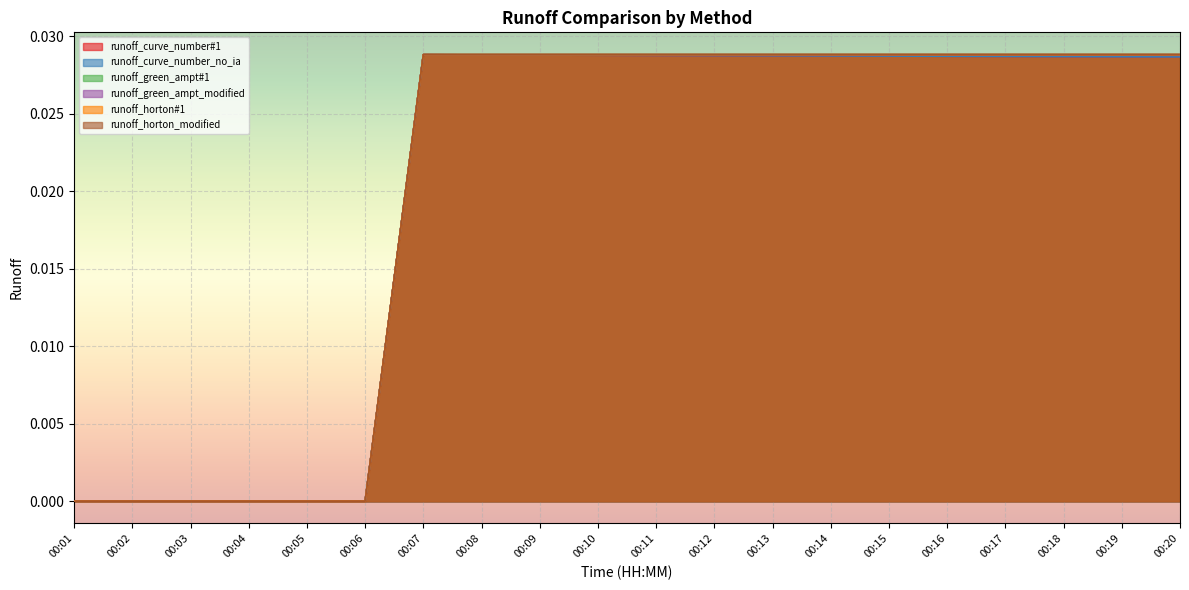

Which series has the largest range (max minus min)?

runoff_green_ampt#1